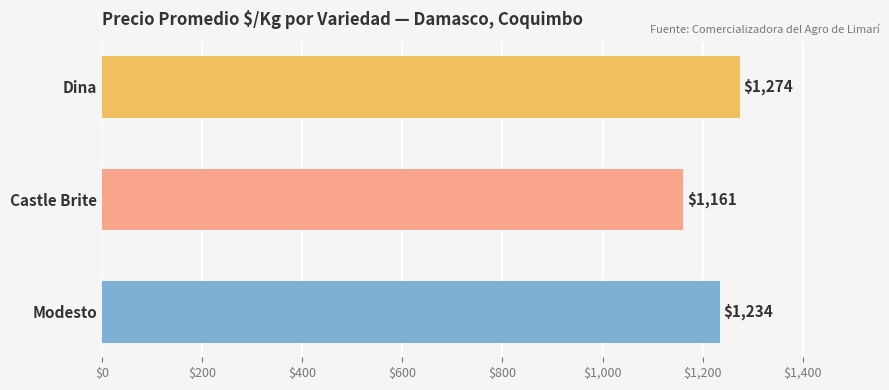

What is the sum of the values at Dina and Modesto?

2508